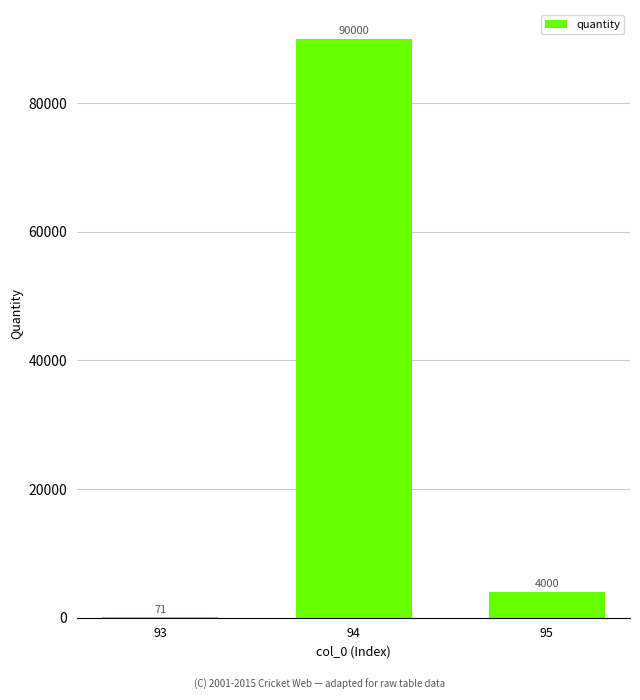

Which has a higher value, 94 or 93?

94